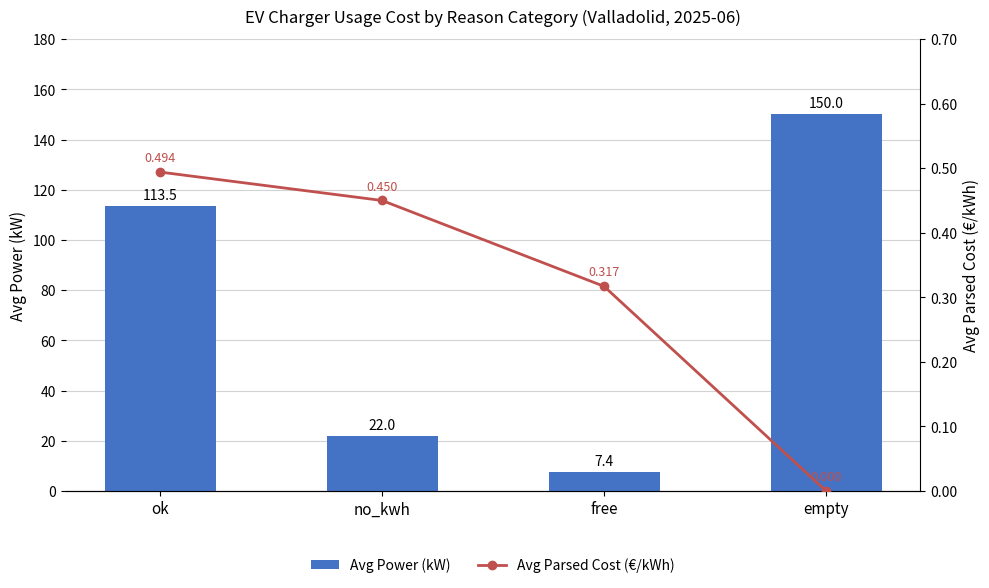

What is the difference between the highest and lowest values at free?

7.1